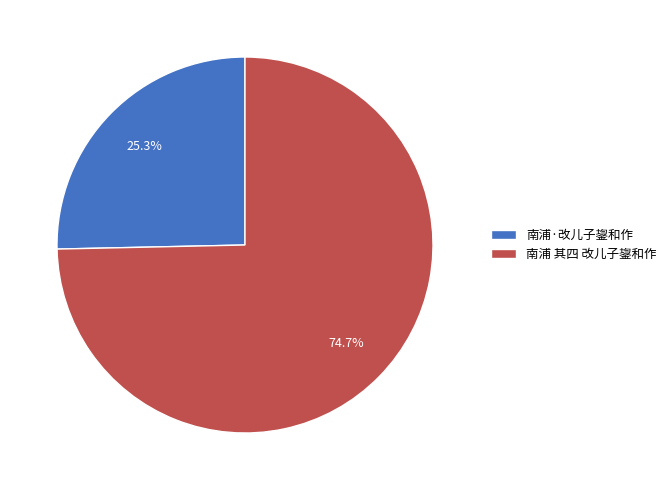

What percentage is the 南浦·改儿子鋆和作 slice, to the nearest percent?

25%